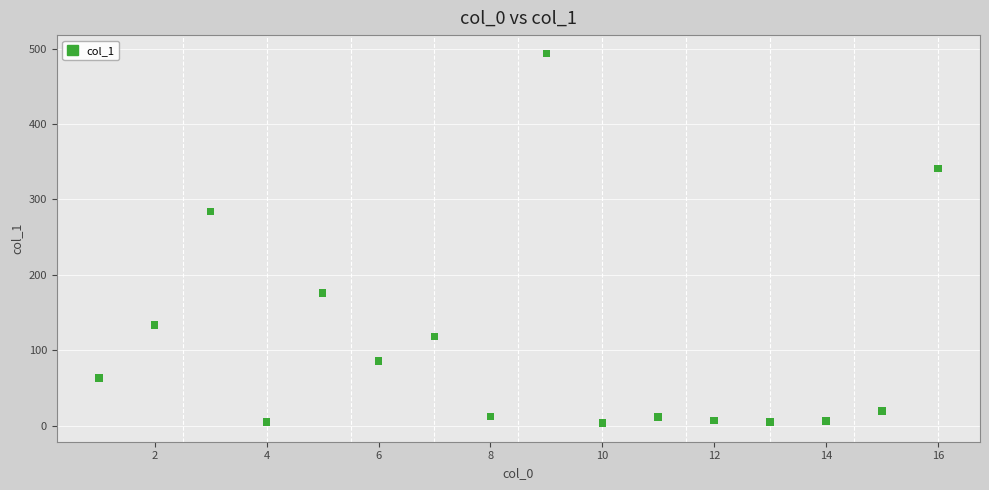

What Y value in the scatter plot is closest to 248?

284.1